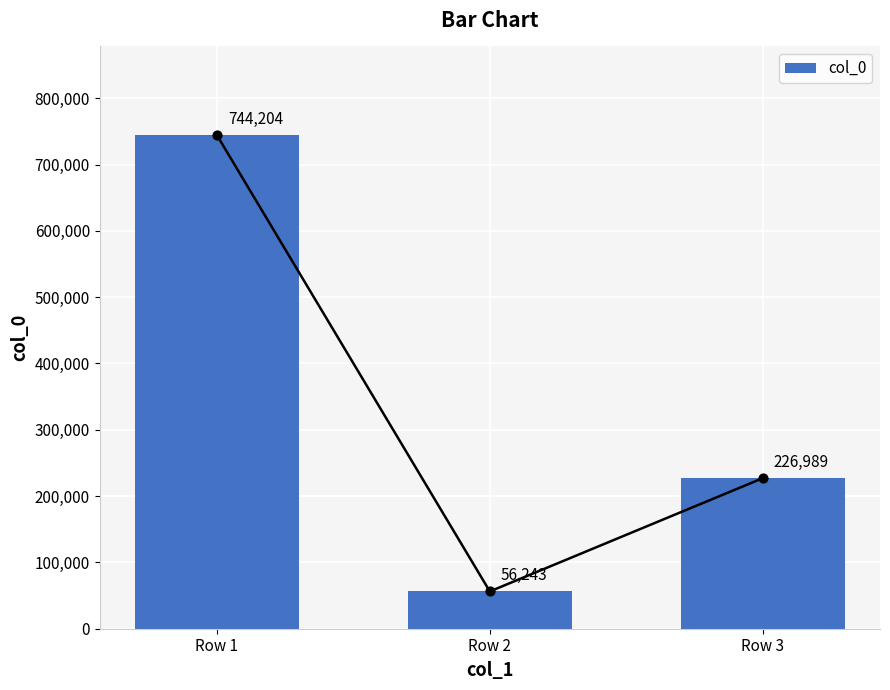

What is the ratio of the value at Row 2 to the value at Row 3?

0.2